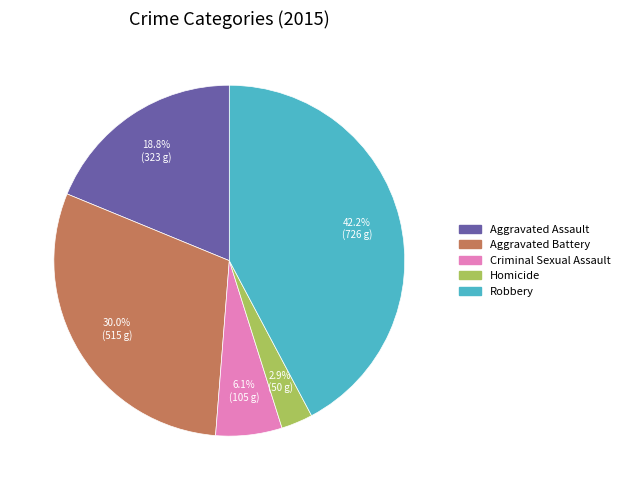

Between Criminal Sexual Assault and Homicide, which is larger?

Criminal Sexual Assault